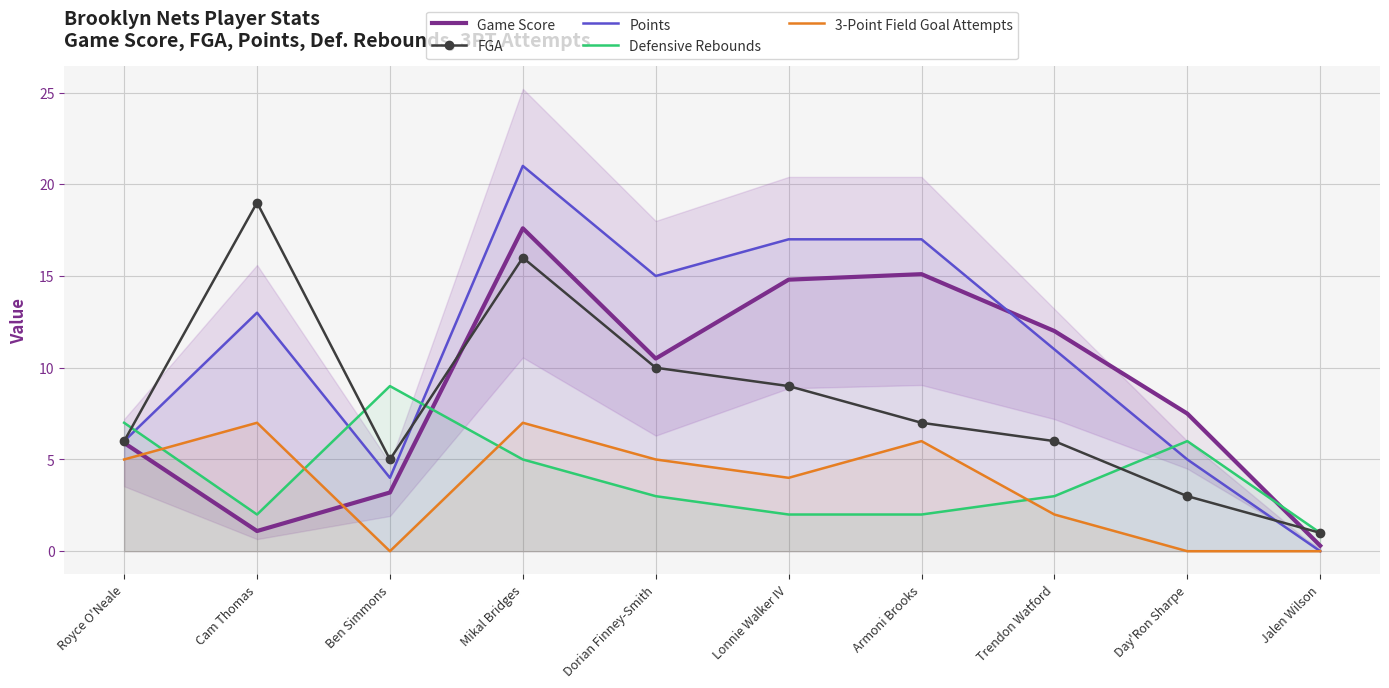

How many times do Game Score and 3-Point Field Goal Attempts cross each other?

2